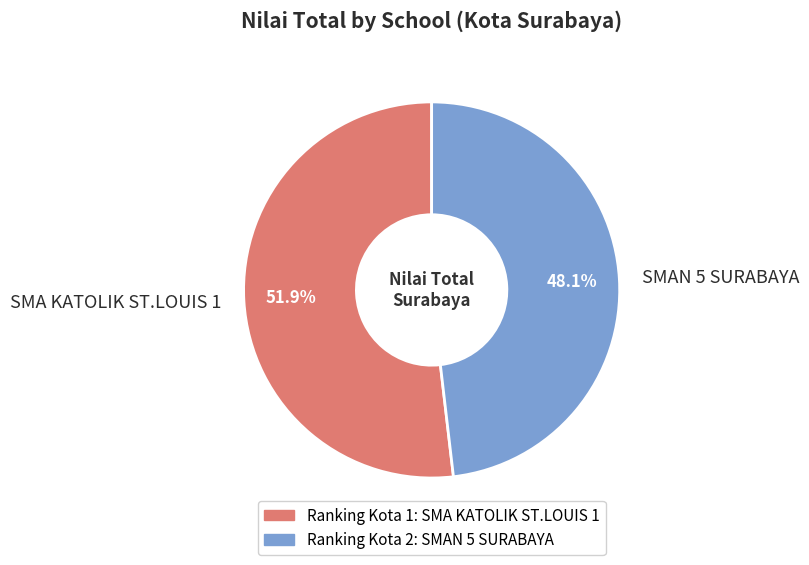

Is SMAN 5 SURABAYA the majority of the pie?

No